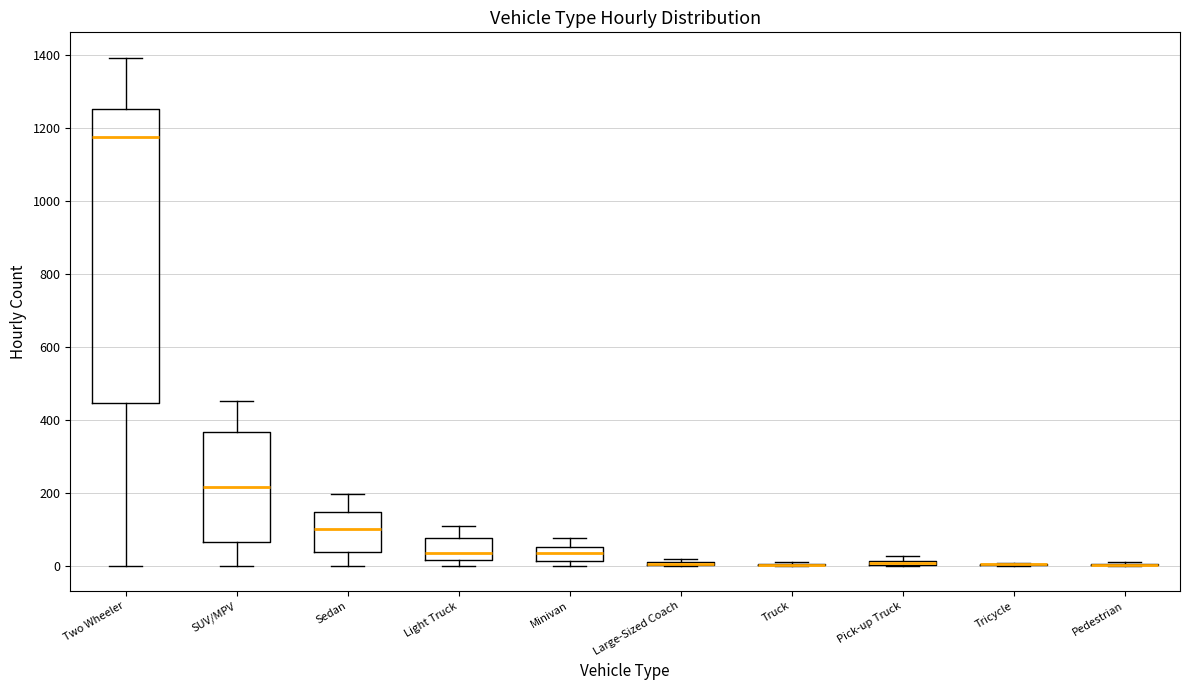

Which box is the tallest, from its lower edge to its upper edge?

Two Wheeler